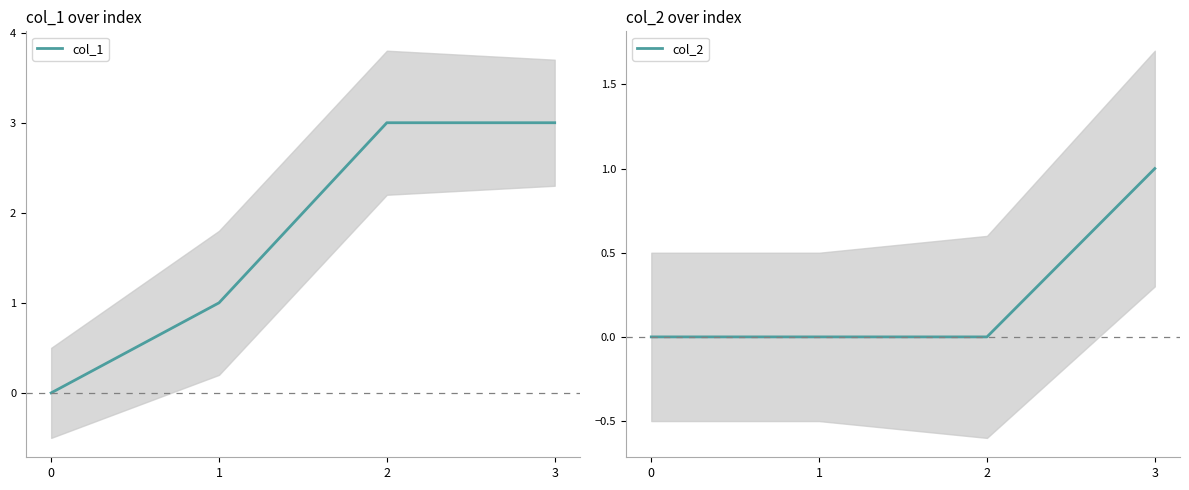

Which series has the largest range (max minus min)?

col_1